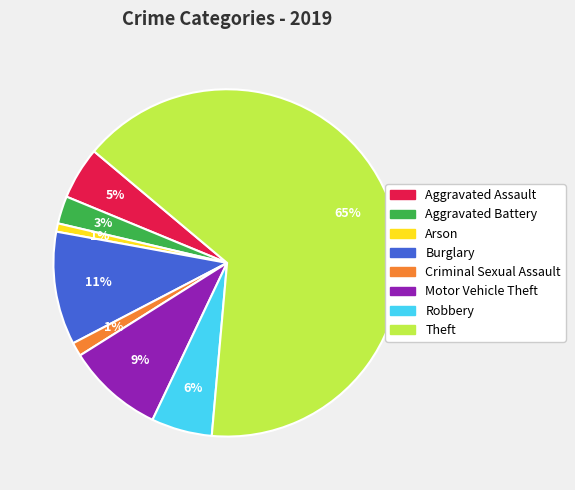

Is it true that Arson is 1% of the pie?

True